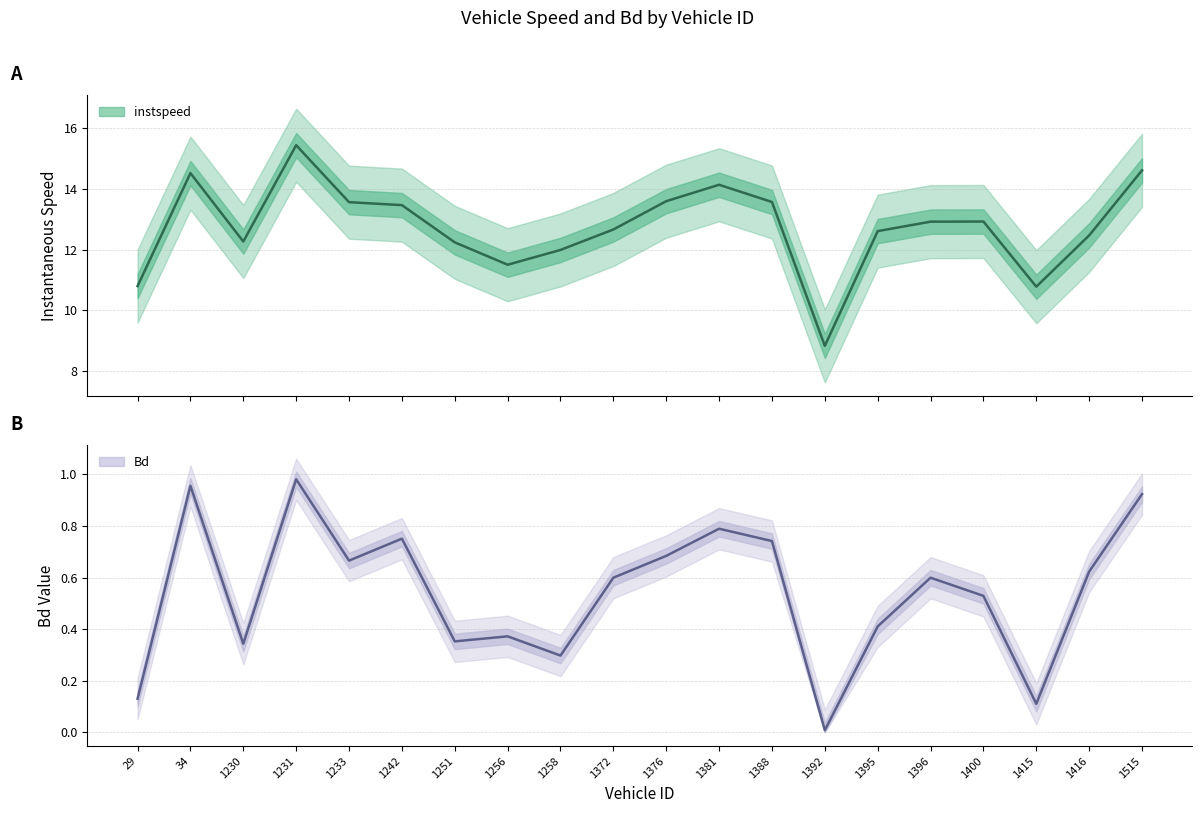

What is the value of the Bd (mean) point at the 4th from the left?

1.0